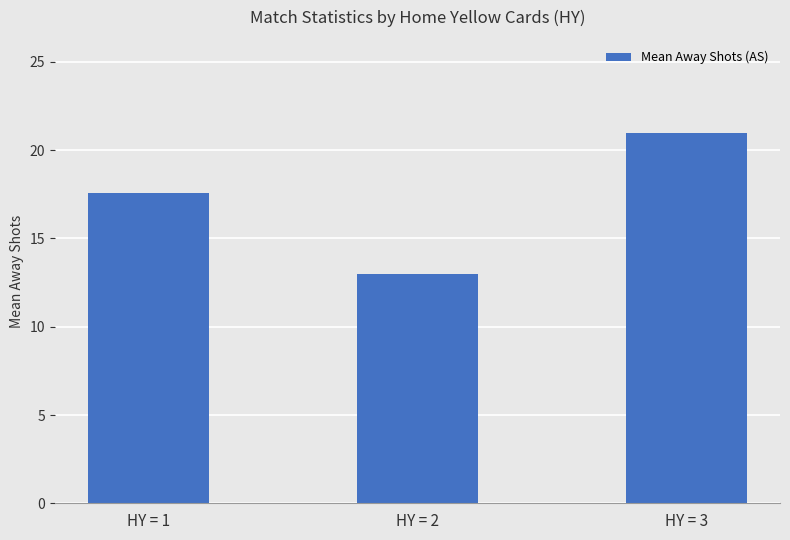

The value at HY = 3 is 21.0. True or false?

True